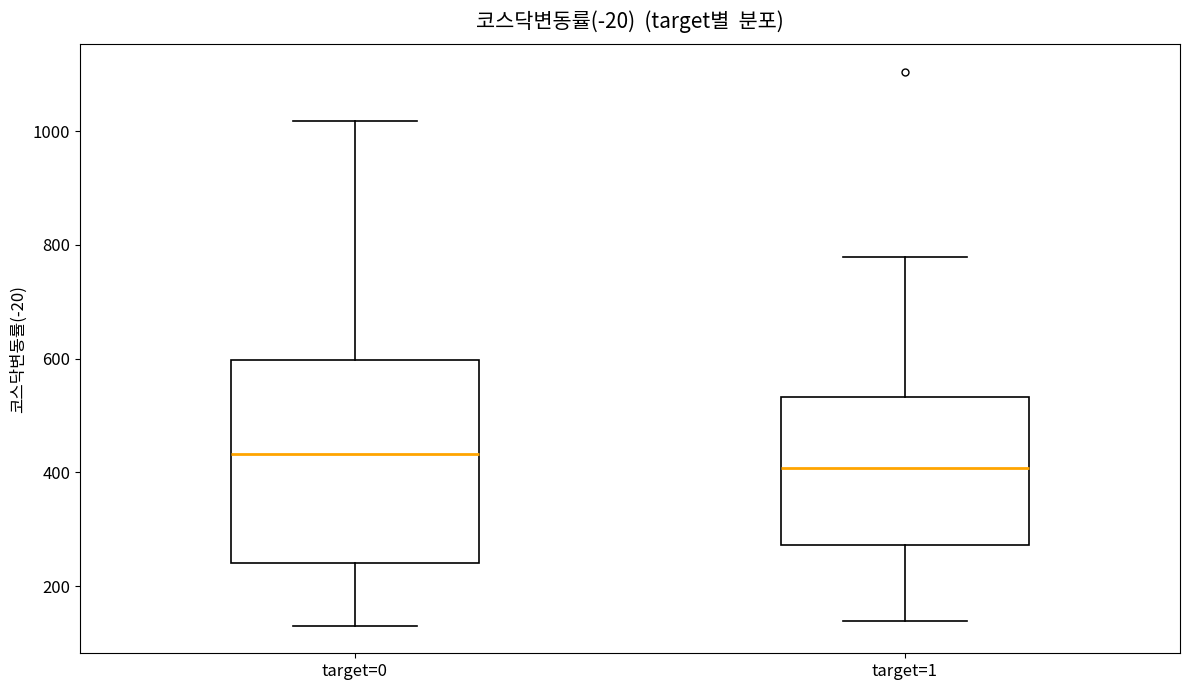

Comparing the boxes themselves (not the whiskers), which one is the tallest?

target=0